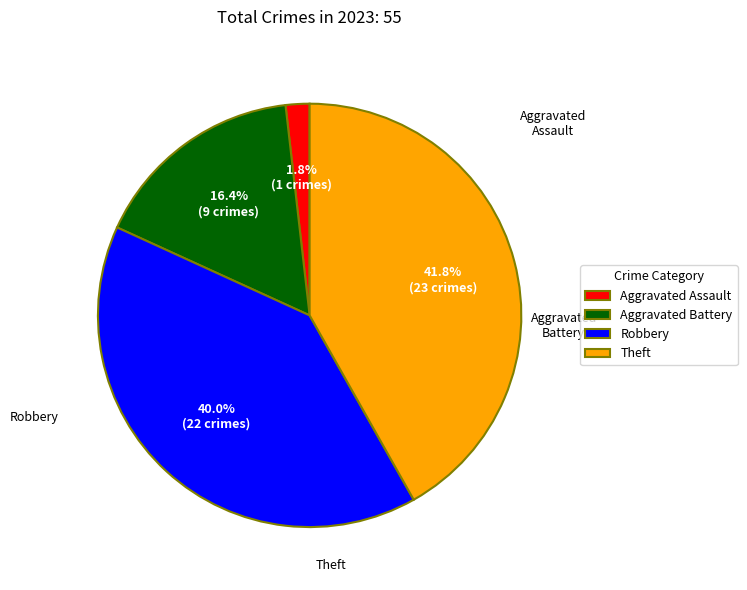

To the nearest percent, what is the combined percentage of Aggravated Assault and Theft?

44%